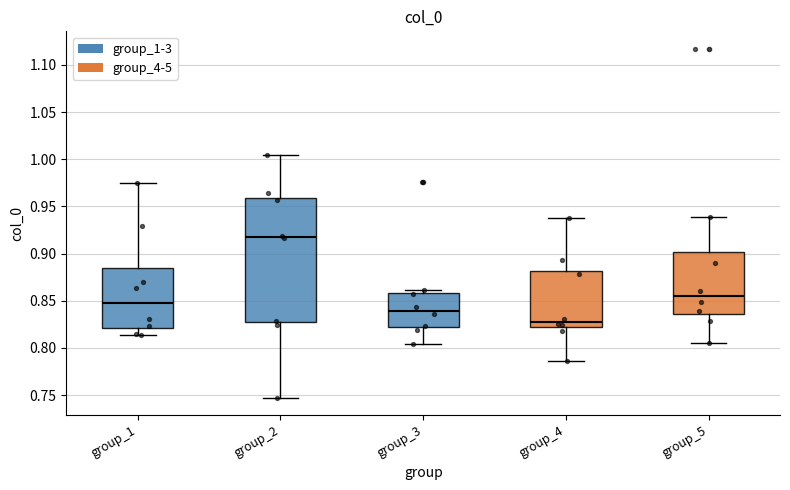

Reading left to right, transcribe this box plot: for each box, give where its median line is, the range the box spans, and where its two whiskers end, as read against the y-axis. The values are not printed on the chart, so give them approximately, as read against the axis.

group_1: median 0.845, box 0.820 to 0.885, whiskers 0.815 to 0.975
group_2: median 0.920, box 0.825 to 0.960, whiskers 0.745 to 1.005
group_3: median 0.840, box 0.820 to 0.860, whiskers 0.805 to 0.860 (just above the box's upper edge)
group_4: median 0.830, box 0.820 to 0.880, whiskers 0.785 to 0.935
group_5: median 0.855, box 0.835 to 0.900, whiskers 0.805 to 0.940